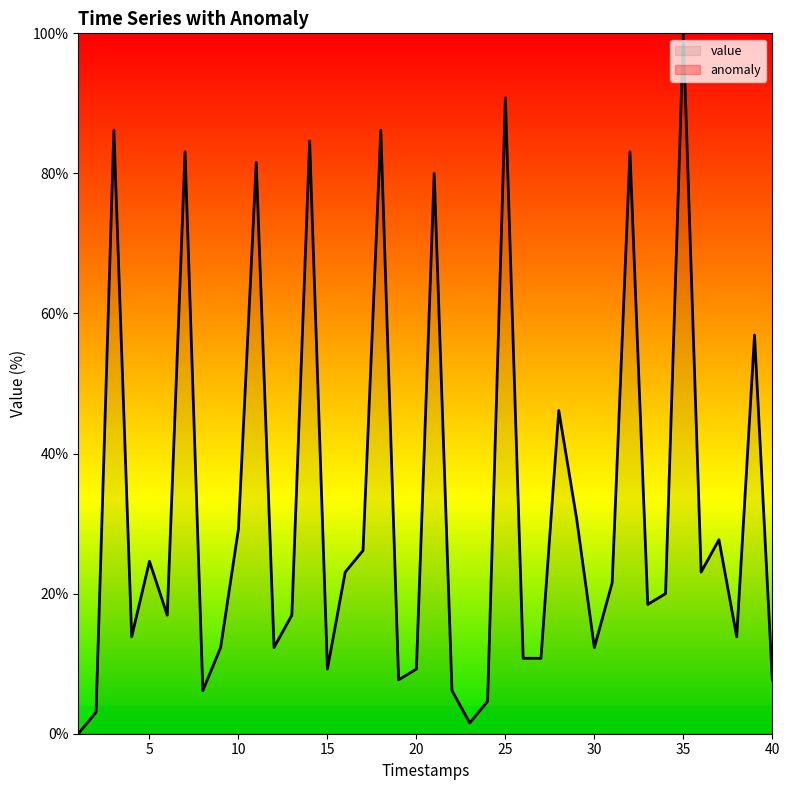

What is the value of the 18th point from the left?

86.2